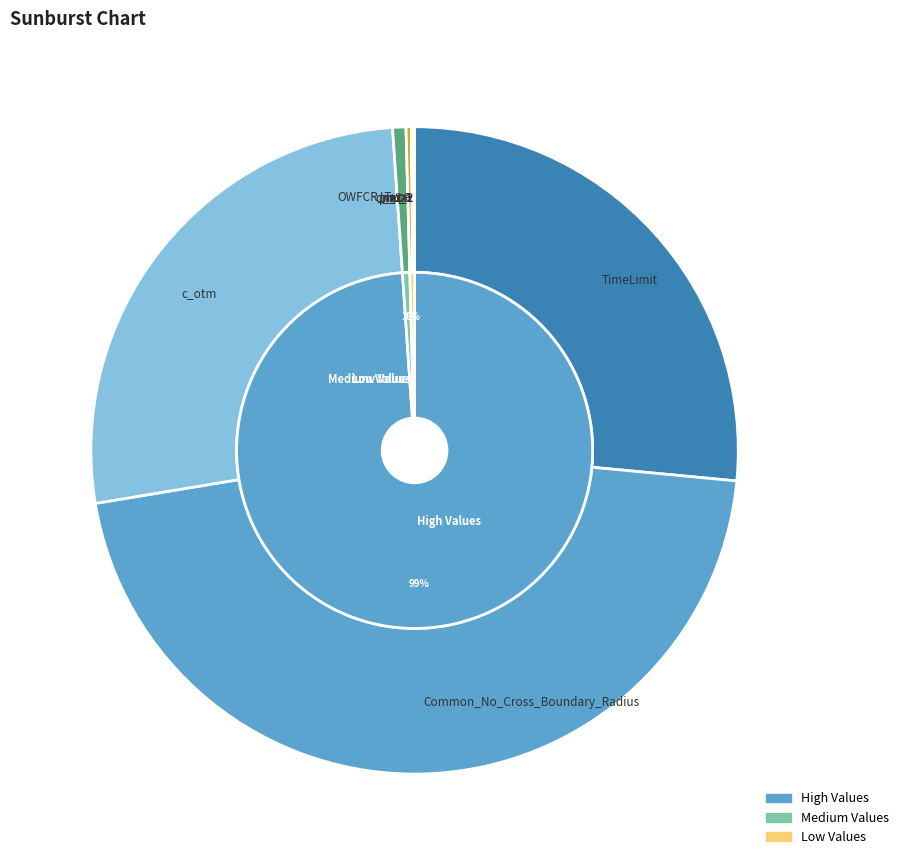

Rank the categories by value from lowest to highest.

No_Cross_Constraints, OWFCR_Type, mu_2, d_max, mu_1, C, pi_2, TimeLimit, c_otm, Common_No_Cross_Boundary_Radius